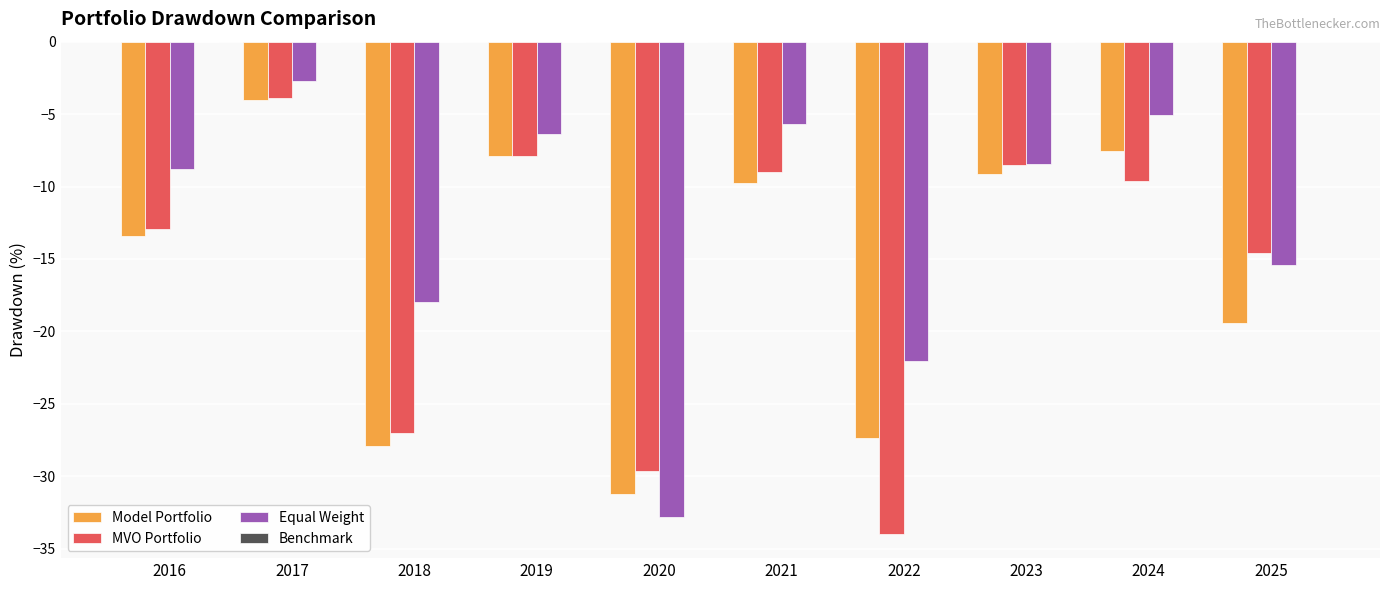

The value of MVO Portfolio at 2018 is -27.0. True or false?

True